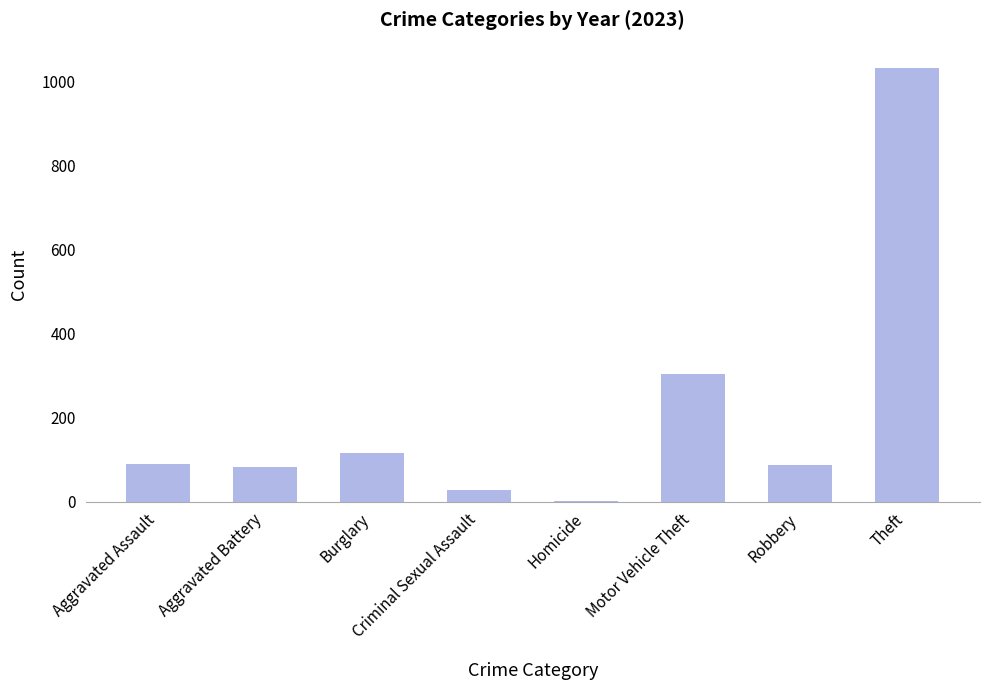

Which label corresponds to the largest value in the chart?

Theft